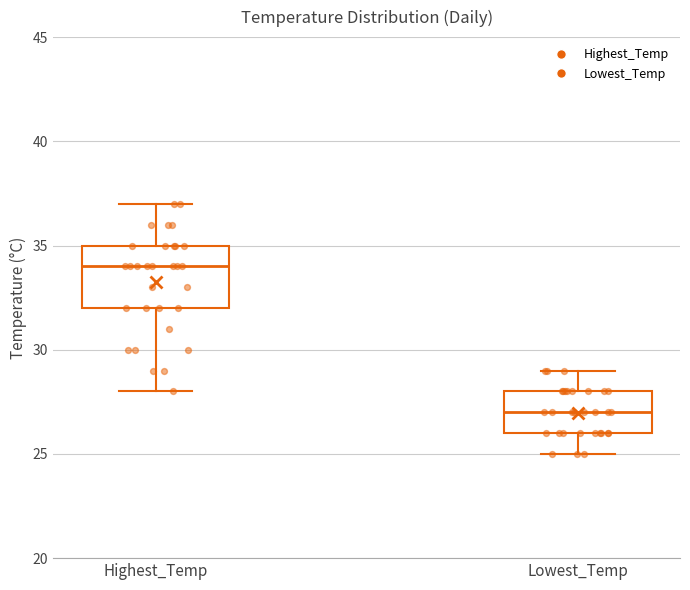

Reading left to right, transcribe this box plot: for each box, give where its median line is, the range the box spans, and where its two whiskers end, as read against the y-axis. The values are not printed on the chart, so give them approximately, as read against the axis.

Highest_Temp: median 34, box 32 to 35, whiskers 28 to 37
Lowest_Temp: median 27, box 26 to 28, whiskers 25 to 29